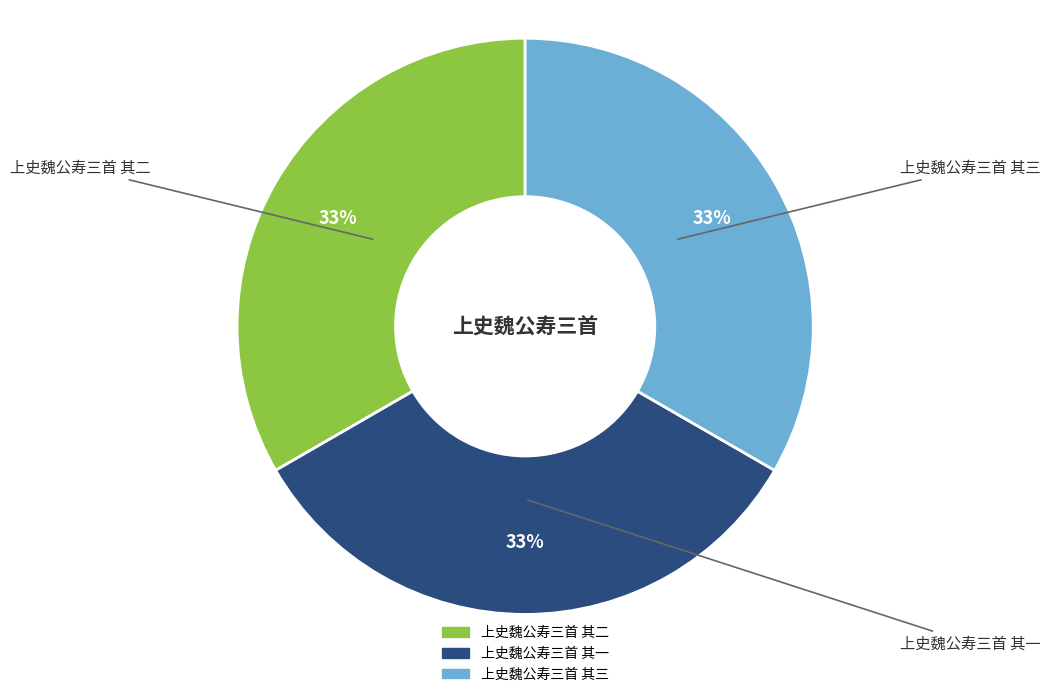

Combined, do 上史魏公寿三首 其一 and 上史魏公寿三首 其三 account for over 50%?

Yes